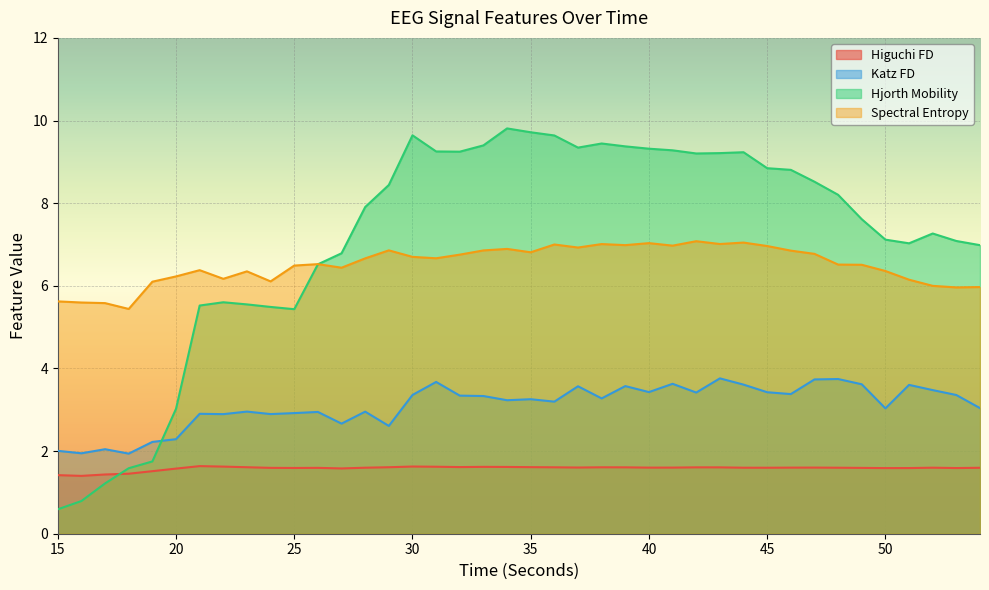

True or false: spectral_entropy_EEG has a value of 2.1 at 31.

False